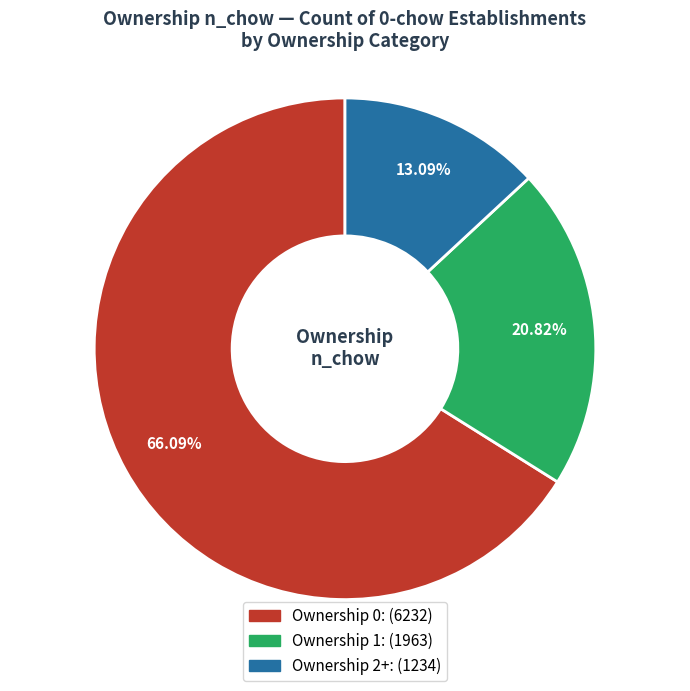

Is there any slice that represents more than half of the pie?

Yes